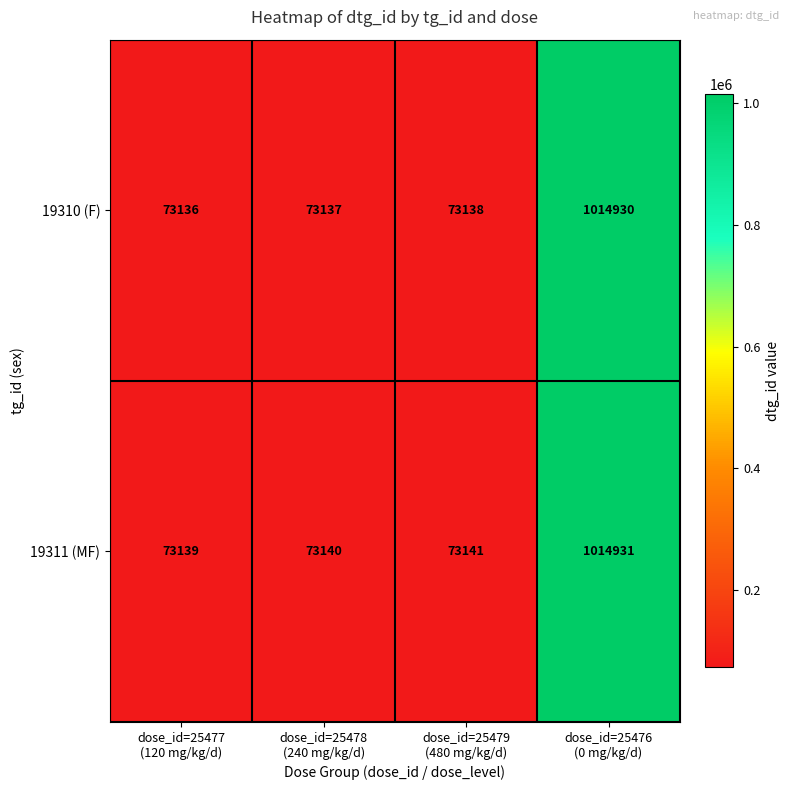

Rank the series by their maximum value, from lowest to highest.

19310 (F), 19311 (MF)